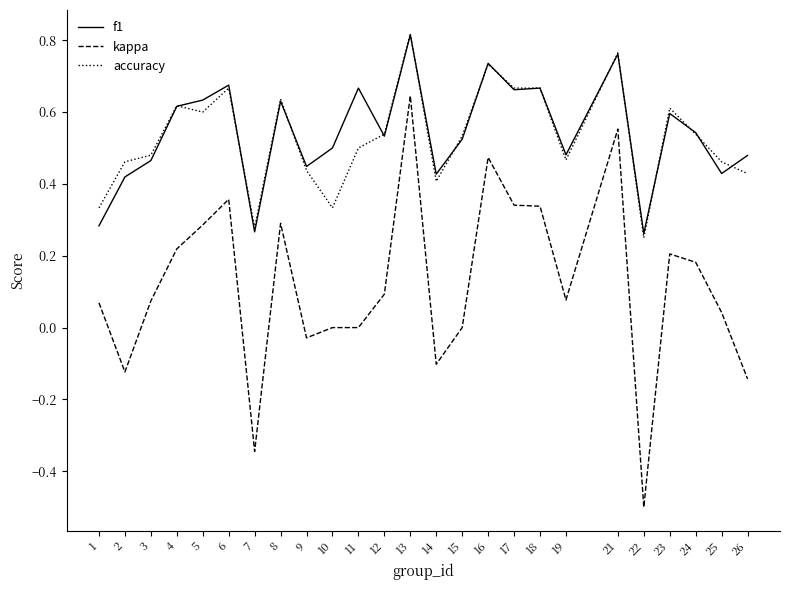

True or false: accuracy and kappa cross at least once.

False